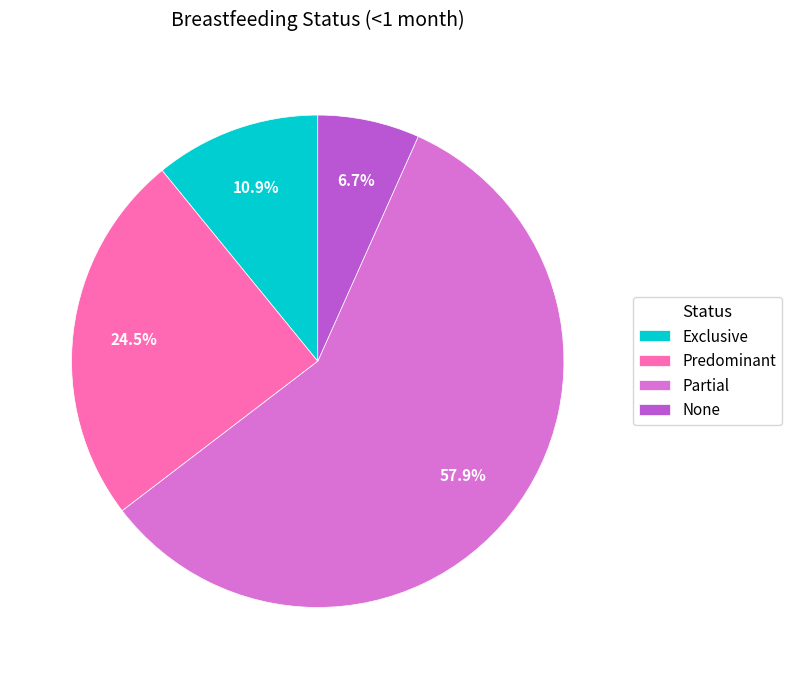

Count the number of slices in the pie.

4